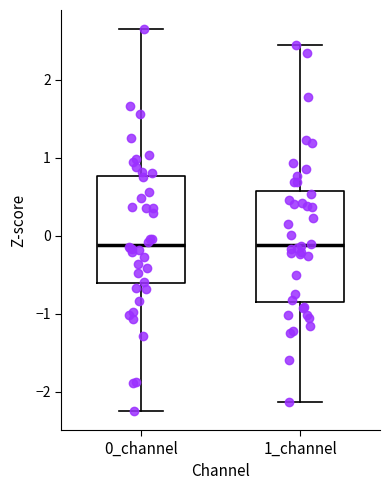

Where is the upper edge of the box for 1_channel on the y-axis? The values are not printed on the chart, so give them approximately, as read against the axis.

0.6